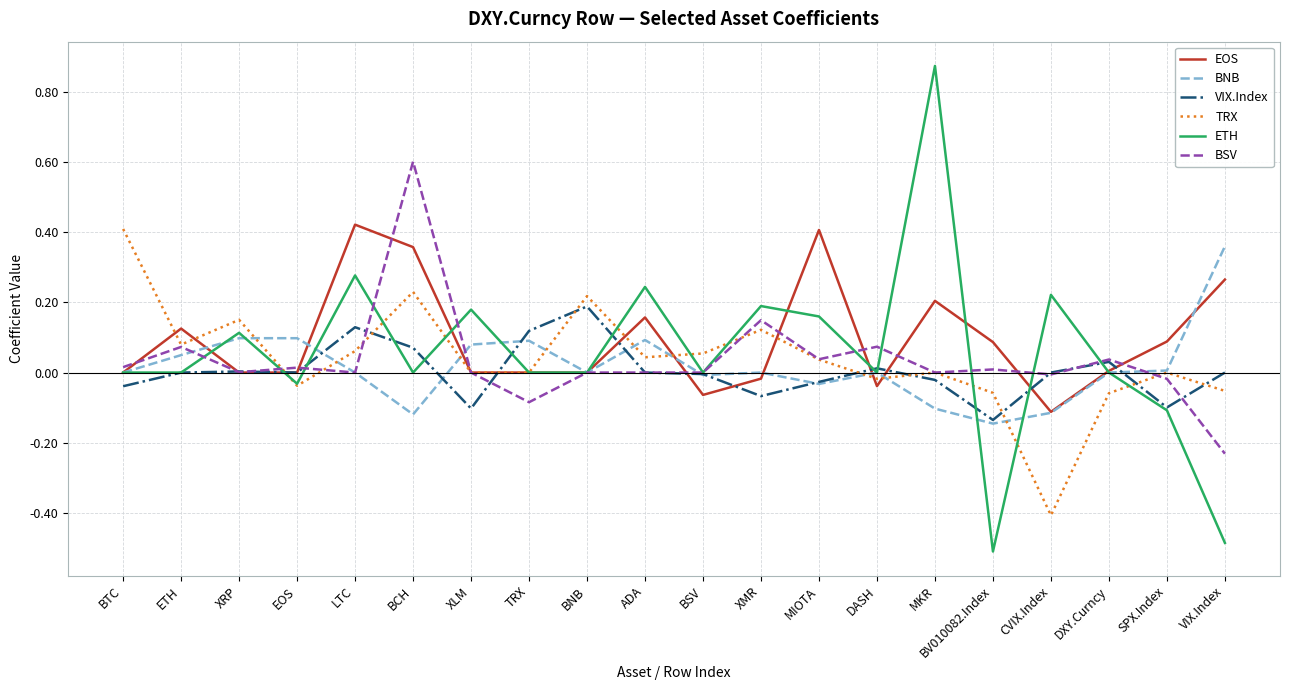

Between BCH and BNB, which series saw the biggest shift?

BSV